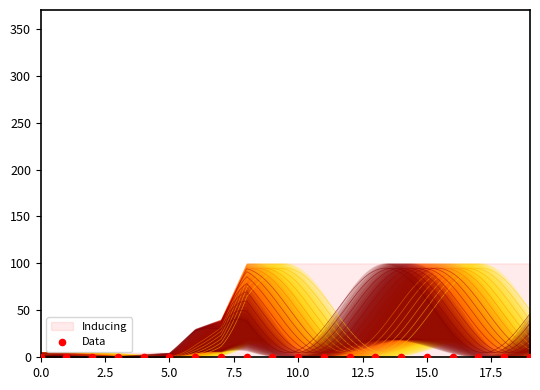

What are all the series names shown in the legend?

Inducing, Data